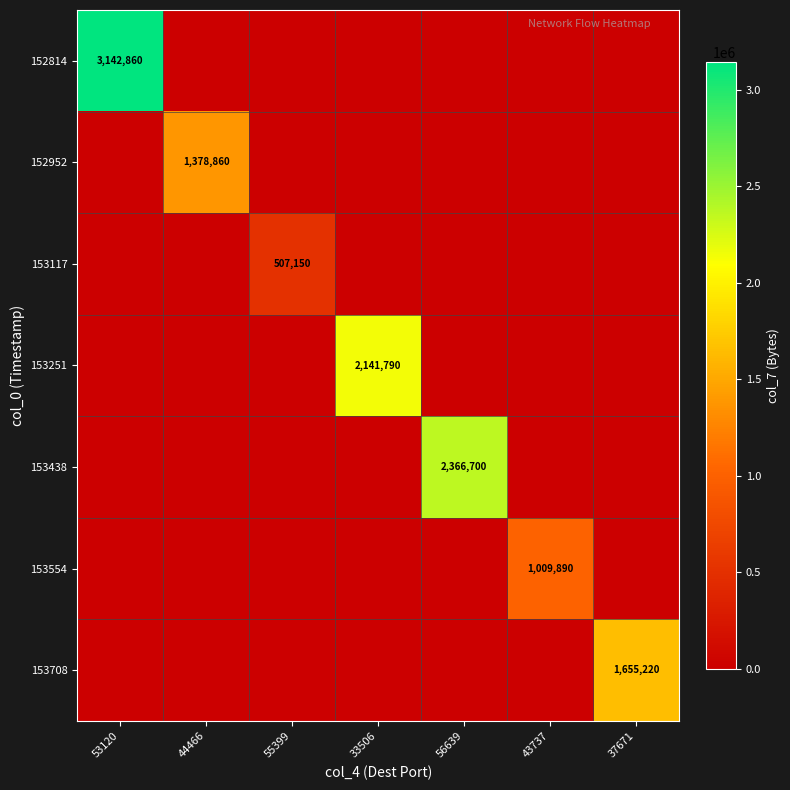

How many data points does each series have?

7